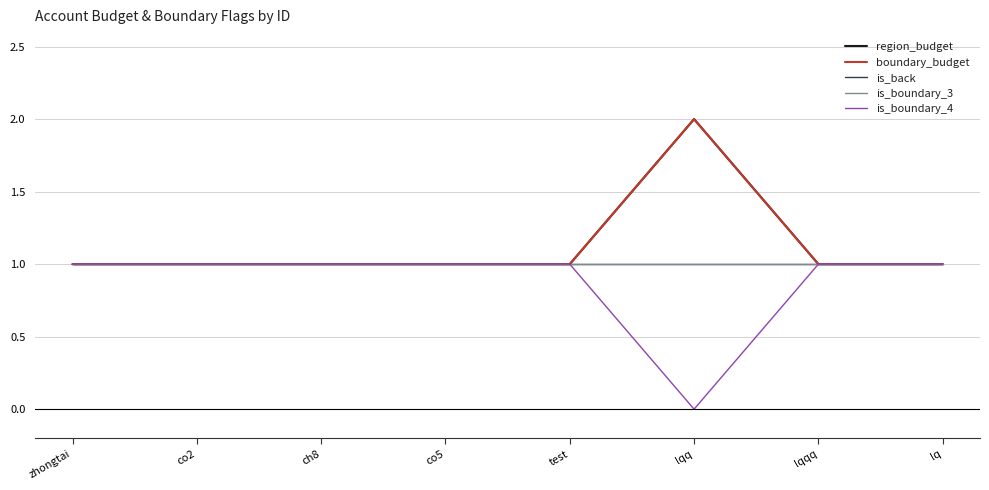

Does the chart display data point markers on the line(s)?

No